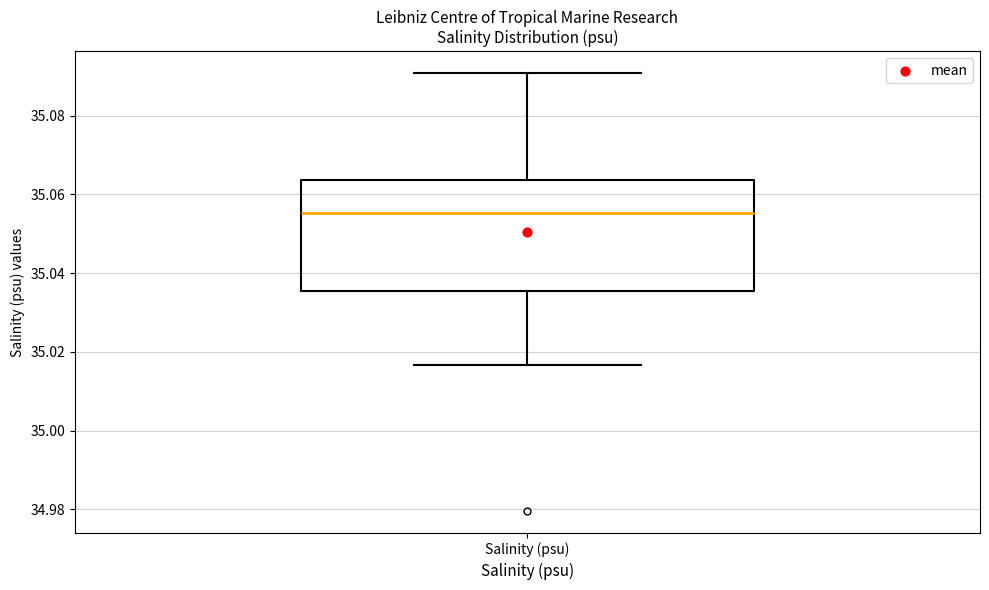

Transcribe this box plot: give where the median line is, the range the box spans, and where the two whiskers end, as read against the y-axis. The values are not printed on the chart, so give them approximately, as read against the axis.

median 35.056, box 35.036 to 35.064, whiskers 35.016 to 35.090